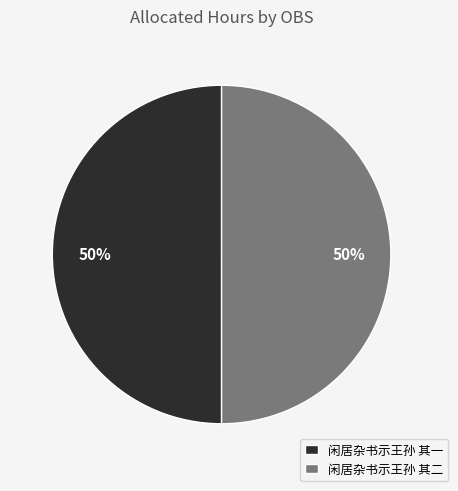

True or false: 闲居杂书示王孙 其一 accounts for 63% of the total.

False